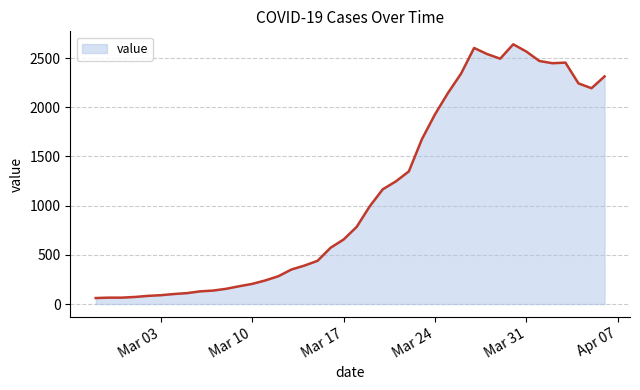

What is the difference between the maximum and minimum values?

2578